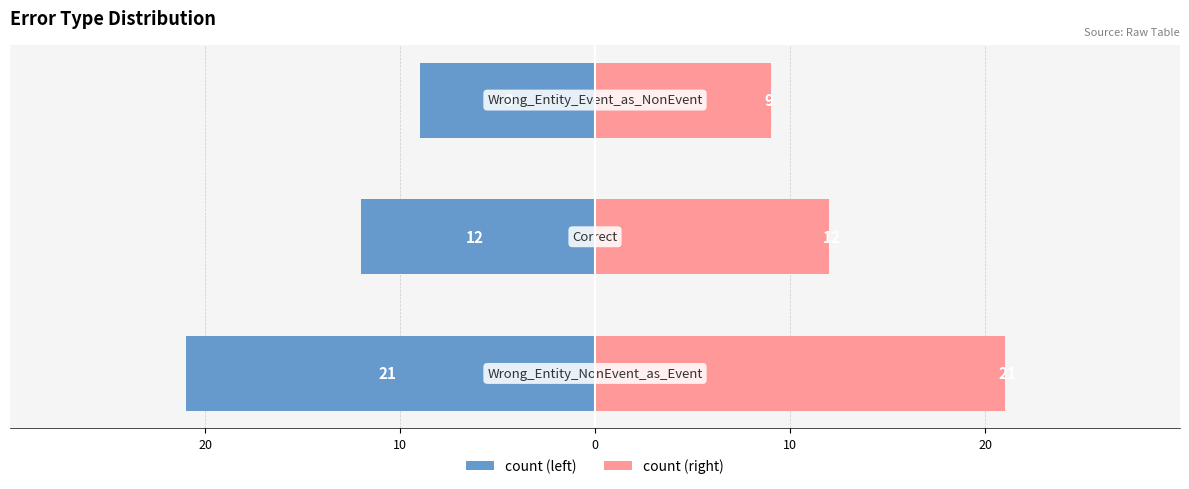

What is the value of the count (right) bar at the 3rd from the left?

9